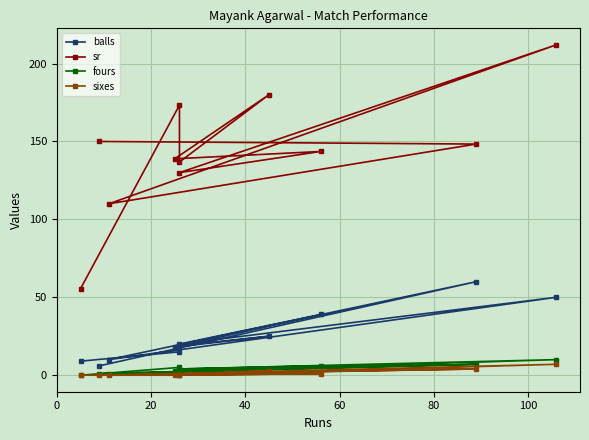

Is it true that sixes equals 2.1 at −20?

False